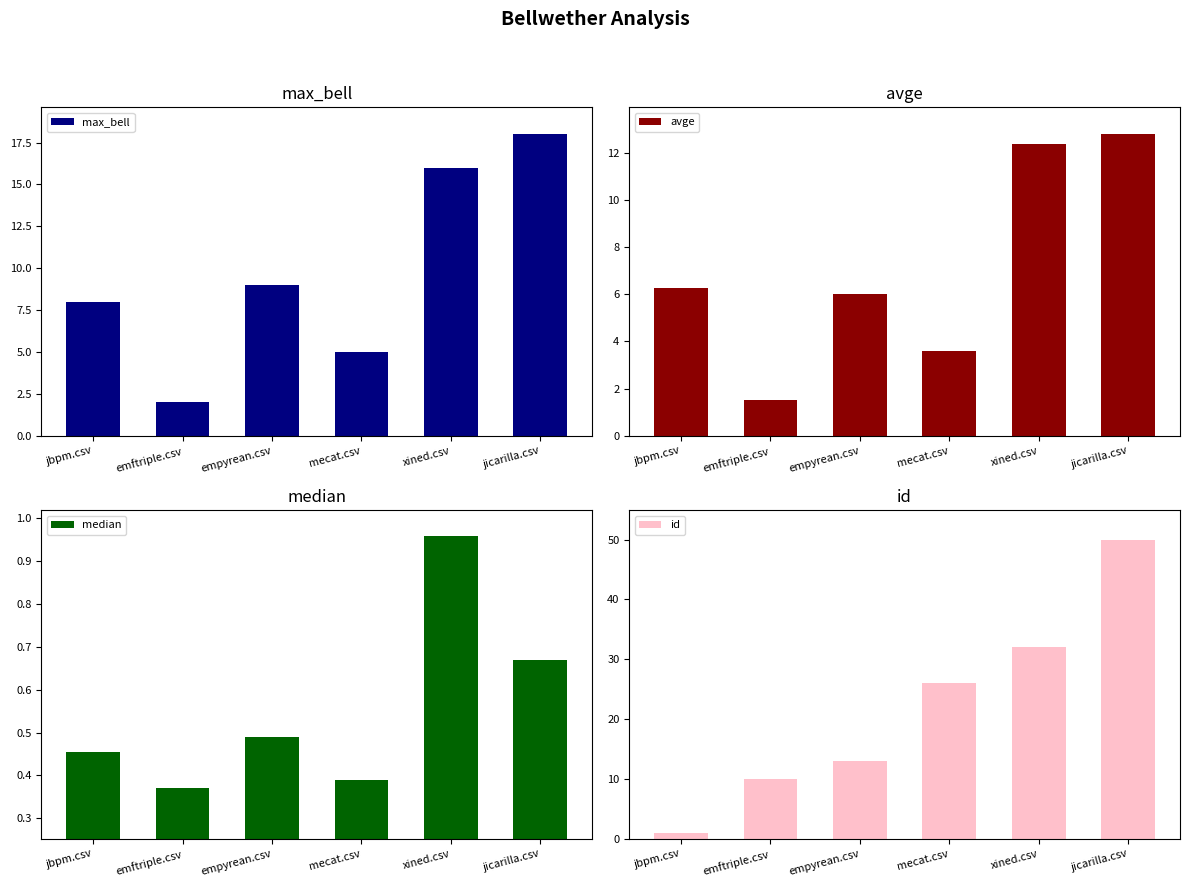

What position from the right is jicarilla.csv?

1